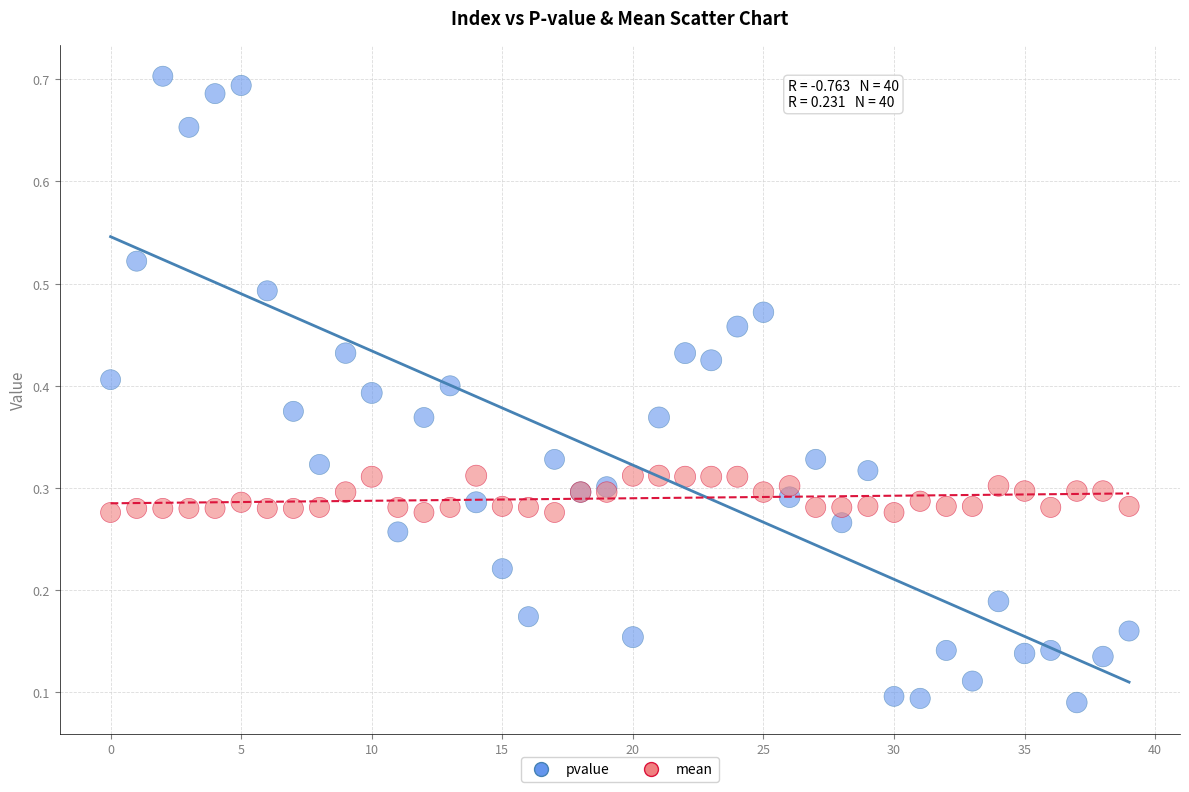

Which series has the widest spread of Y values?

pvalue